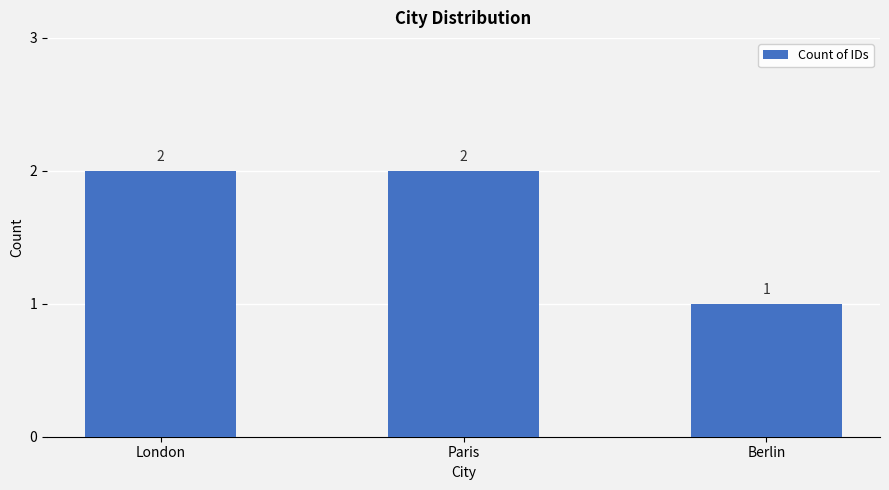

Reading left to right, what are all the values shown in this chart?

London=2	Paris=2	Berlin=1